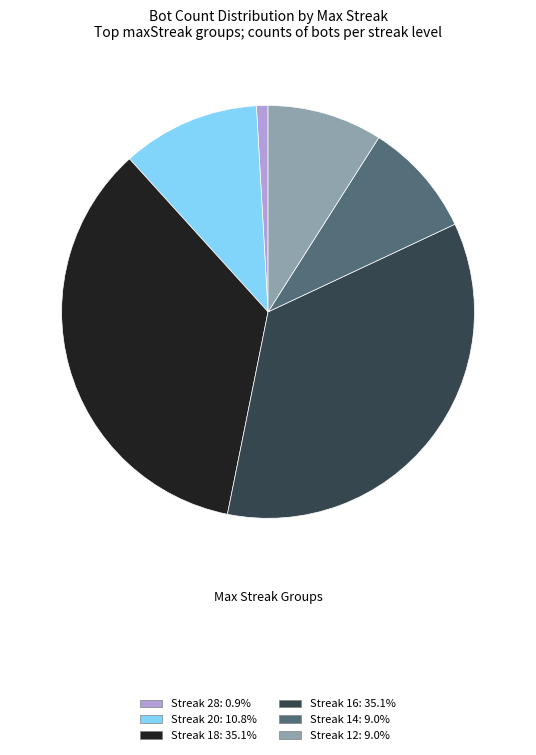

Combined, do Streak 20: 10.8% and Streak 12: 9.0% account for over 50%?

No